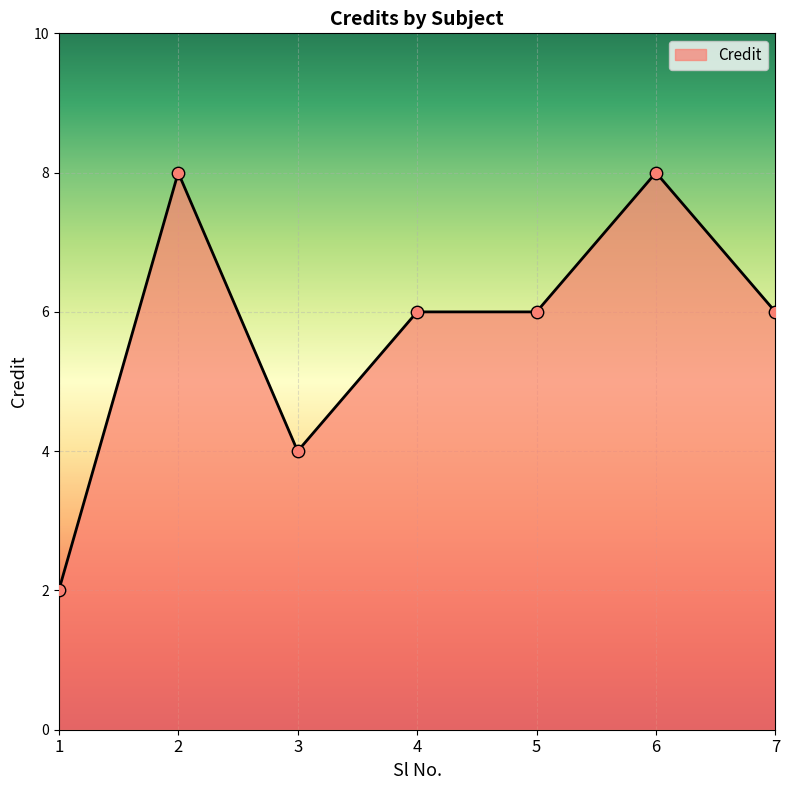

What is the ratio of the value at 7 to the value at 5?

1.0